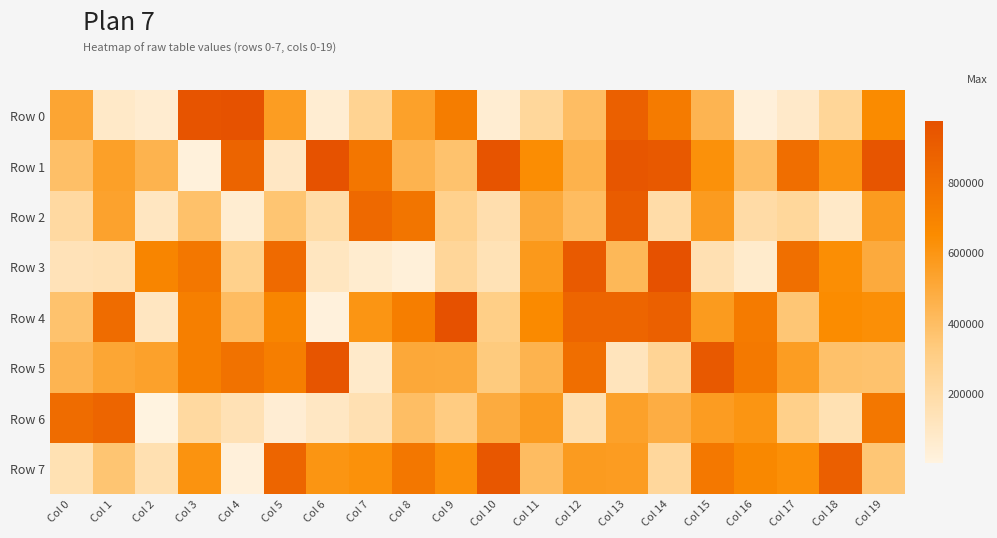

Between Col 1 and Col 4, which series saw the biggest shift?

Row 0